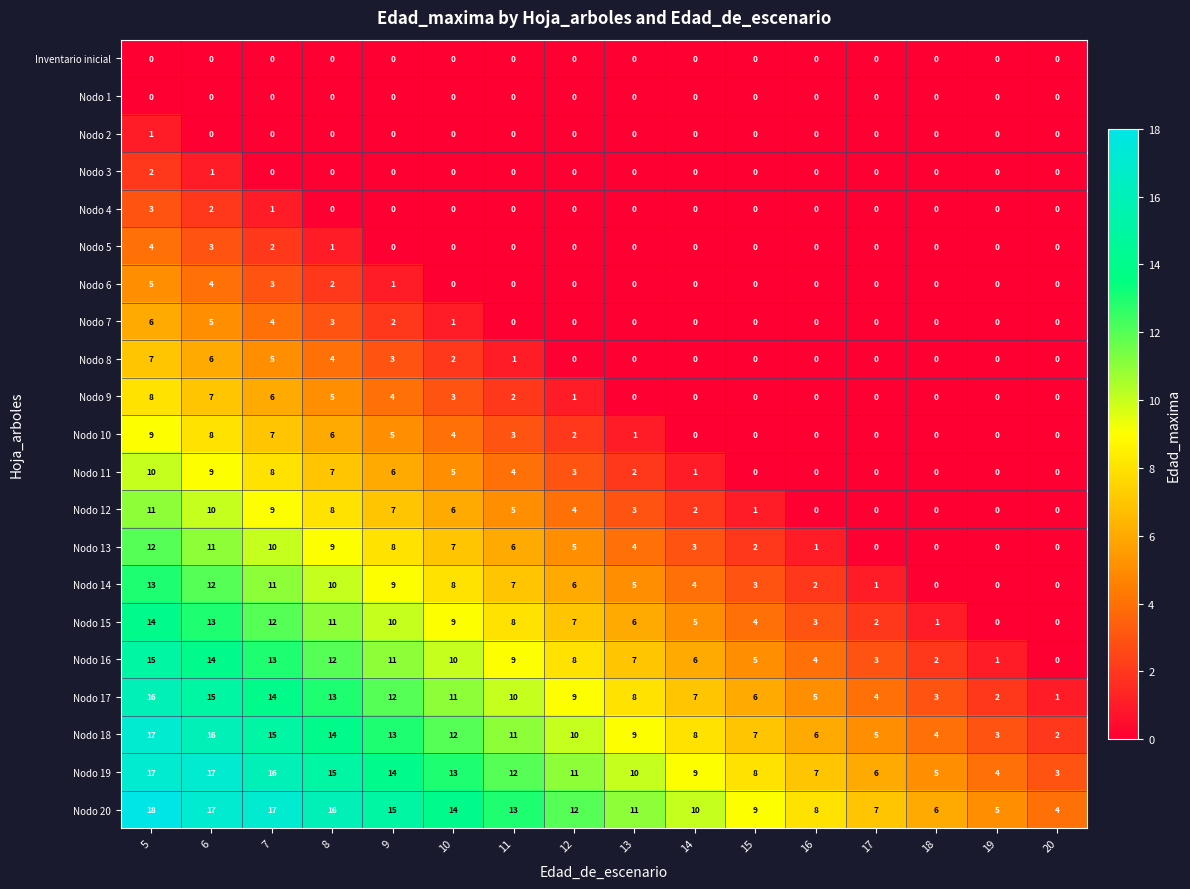

What is the difference between the Nodo 9 values at 6 and 20?

7